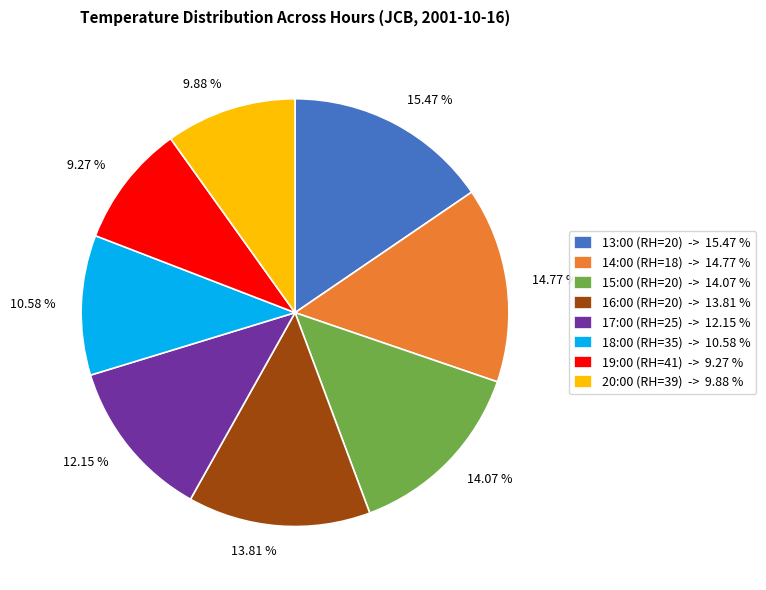

True or false: 19:00 (RH=41) accounts for 9% of the total.

True